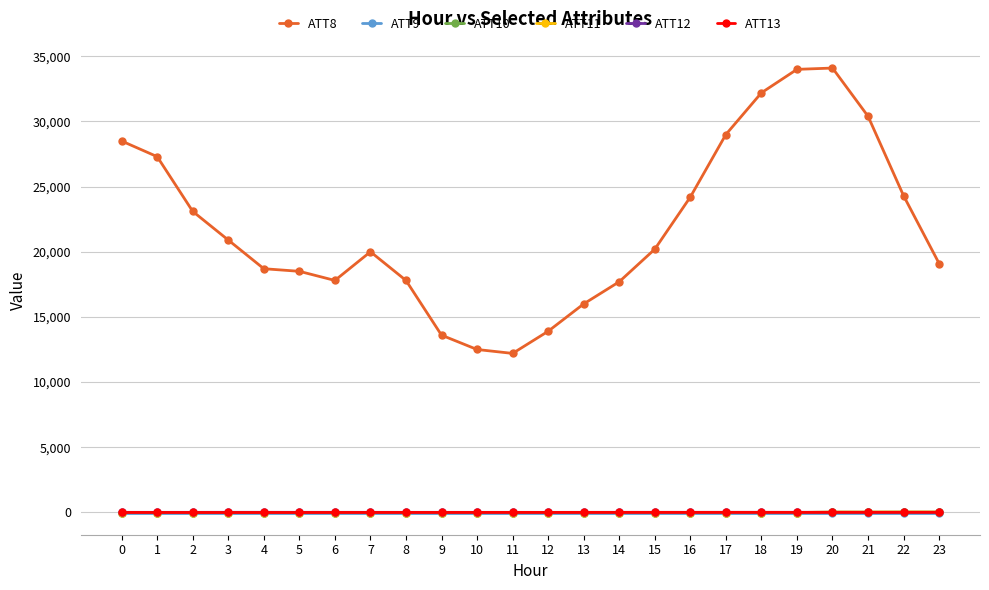

The value of ATT8 at 0 is 28500.0. True or false?

True